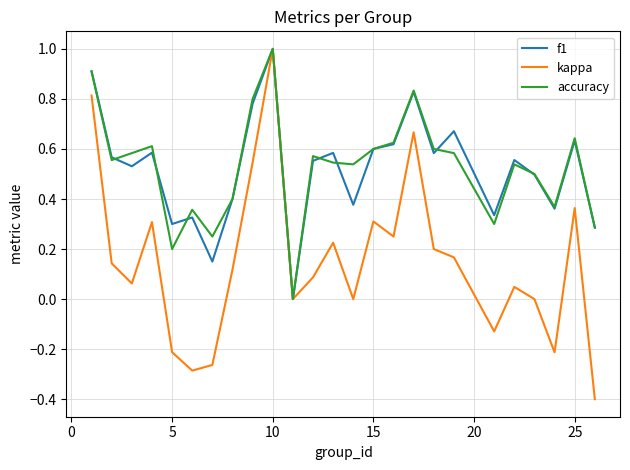

What is the maximum value for kappa?

1.0